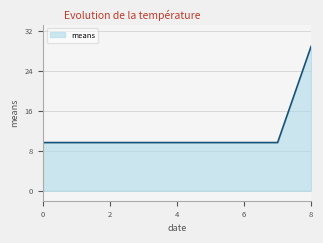

What is the maximum value shown in the chart?

28.9